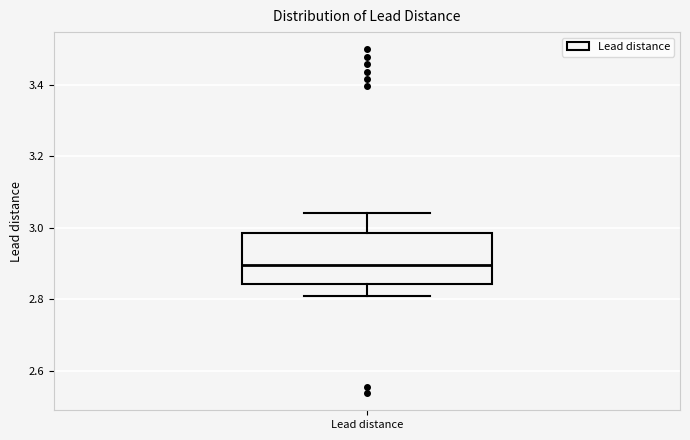

Read this box plot against the y-axis: the position of the median line, the range covered by the box, and the ends of both whiskers. The values are not printed on the chart, so give them approximately, as read against the axis.

median 2.90, box 2.84 to 2.98, whiskers 2.82 to 3.04